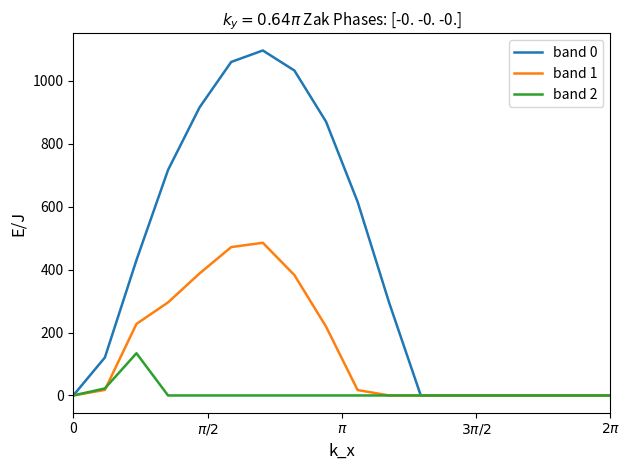

What is the maximum value for band 1?

485.4